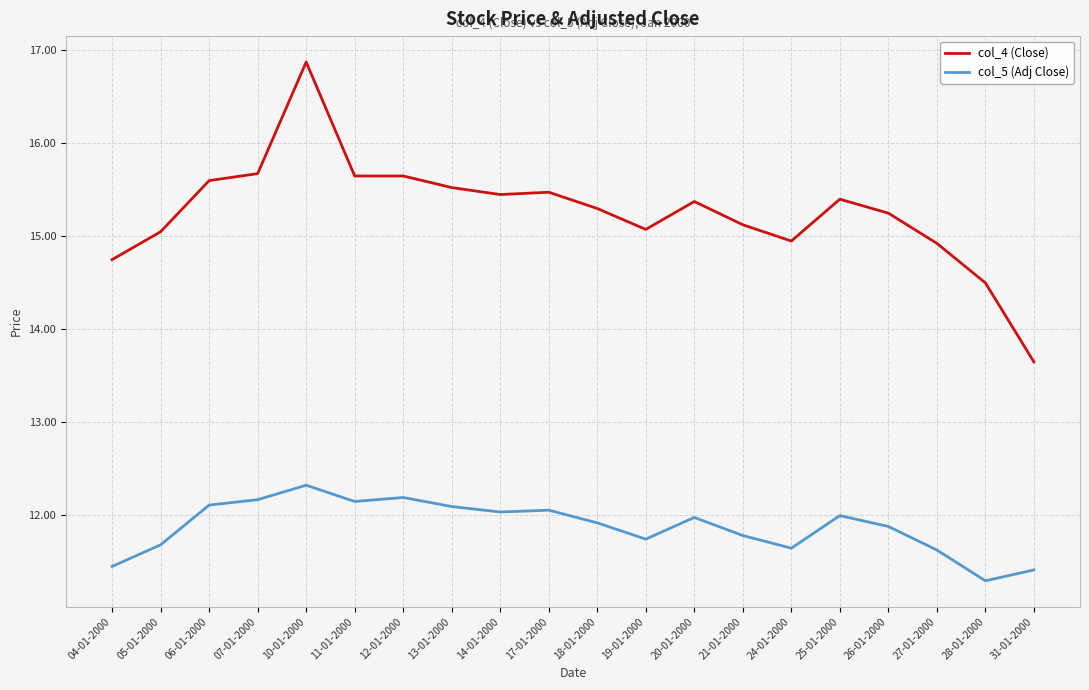

List the series in order of their peak value, highest first.

col_4 (Close), col_5 (Adj Close)